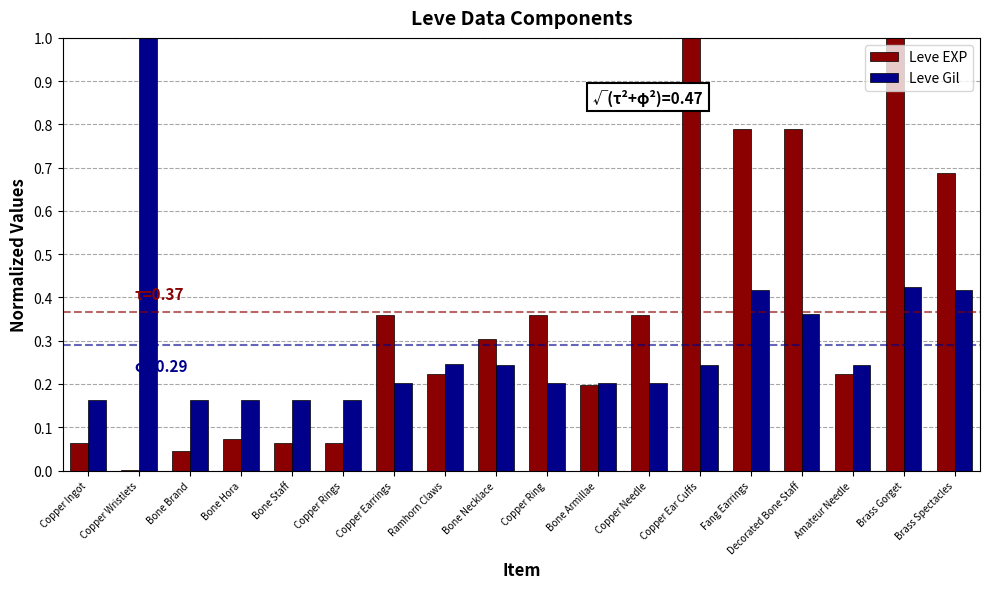

How many groups of bars are there?

18